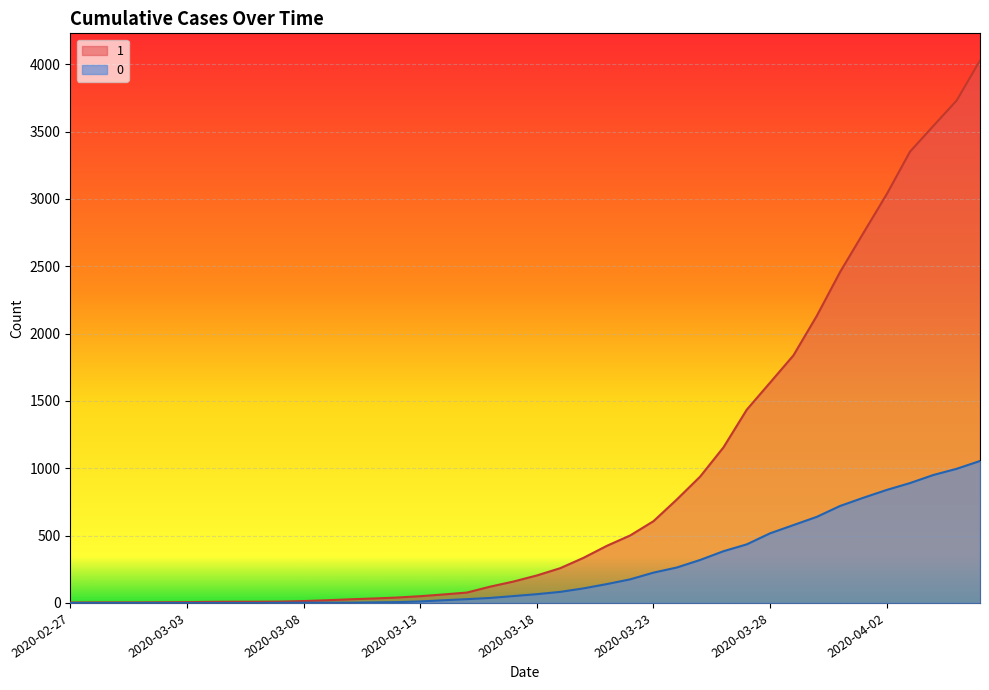

Rank the series at 2020-03-14 from lowest to highest value.

0, 1